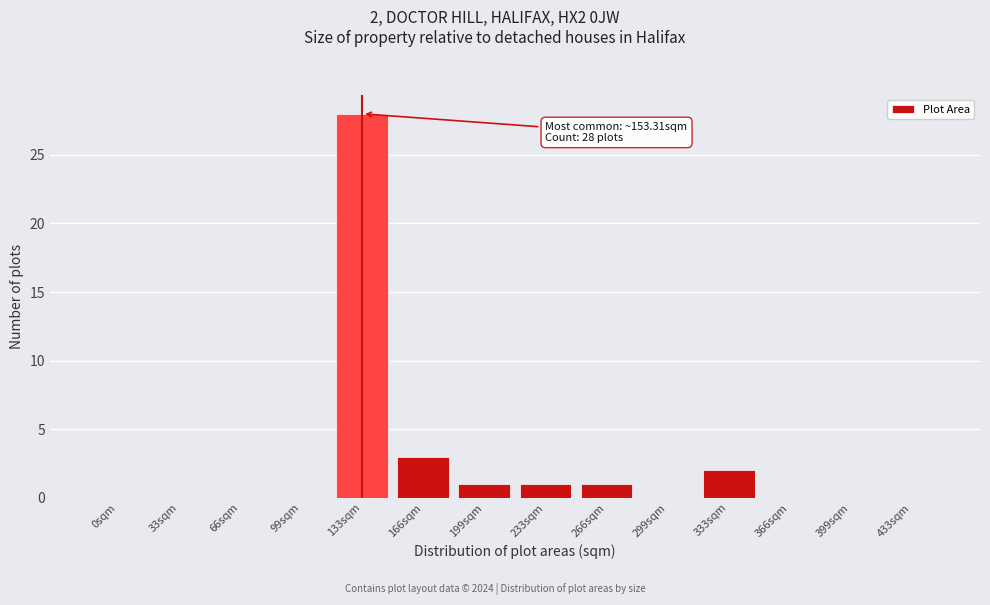

Reading right to left, extract all data points from this chart.

433sqm=0	399sqm=0	366sqm=0	333sqm=2	299sqm=0	266sqm=1	233sqm=1	199sqm=1	166sqm=3	133sqm=28	99sqm=0	66sqm=0	33sqm=0	0sqm=0